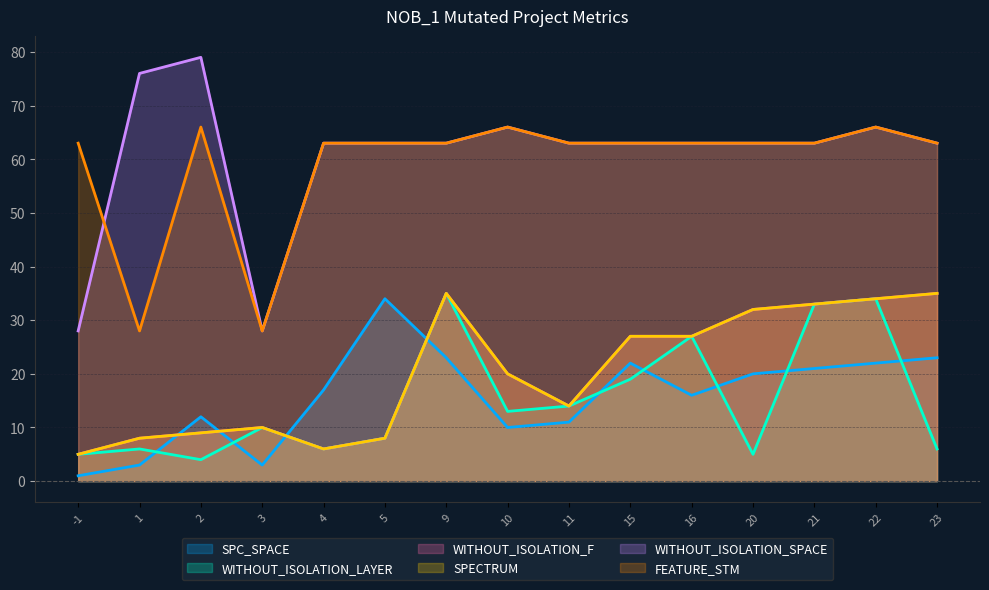

What is the sum of the WITHOUT_ISOLATION_SPACE values at 9 and 20?

126